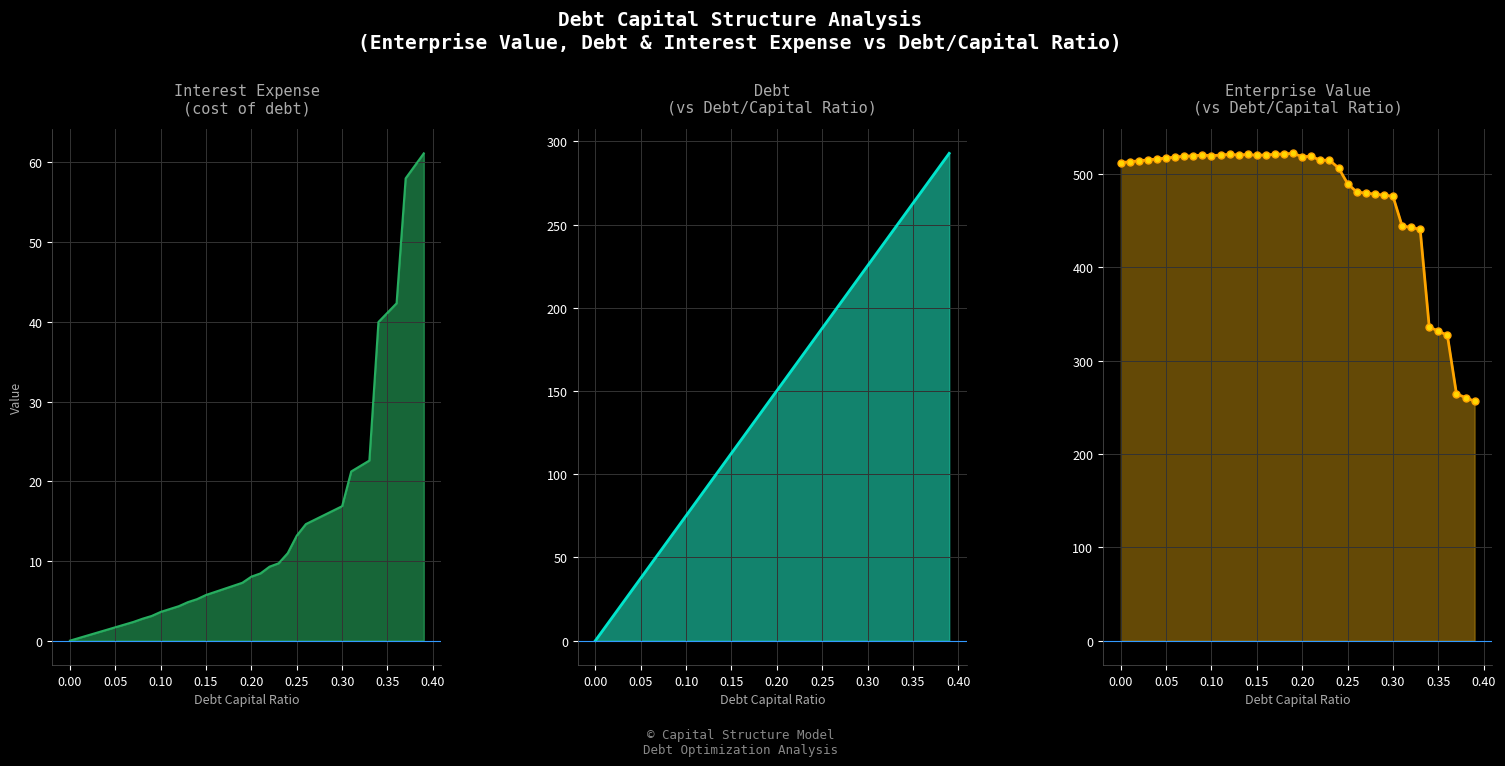

True or false: debt and interest_expense intersect in this chart.

False